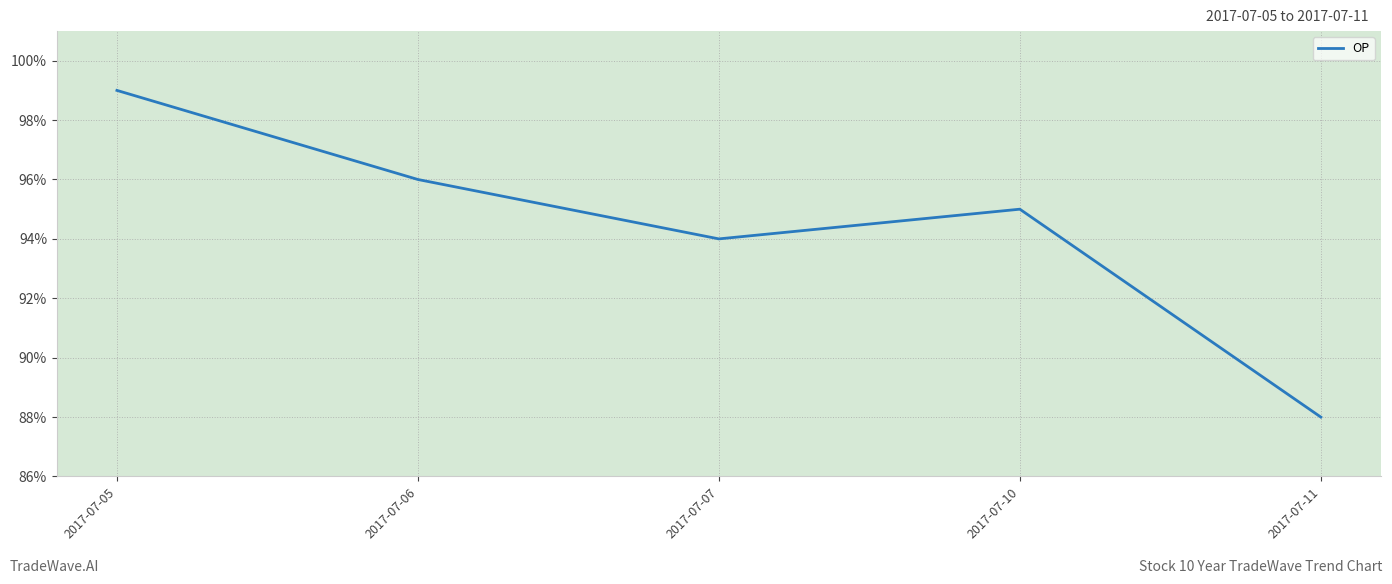

Which has a higher value, 2017-07-07 or 2017-07-05?

2017-07-05